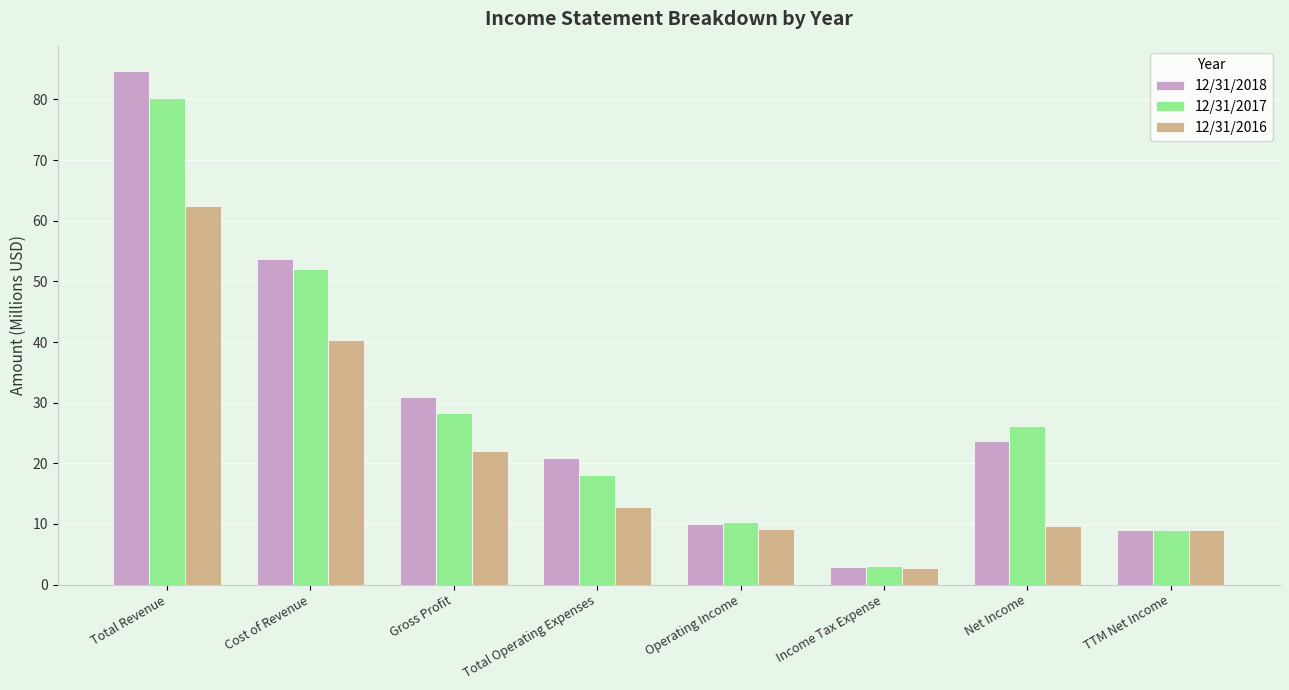

What is the spread (max minus min) of values at Net Income?

16.4